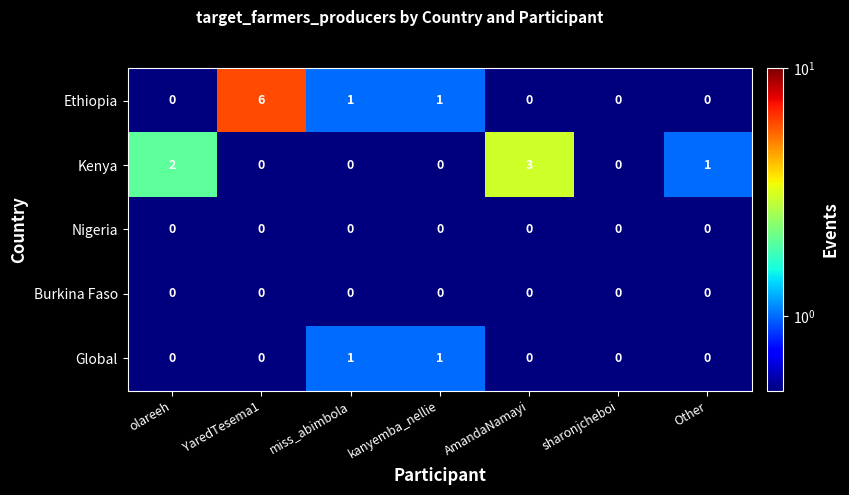

What is the sum of the Ethiopia values at Other and YaredTesema1?

6